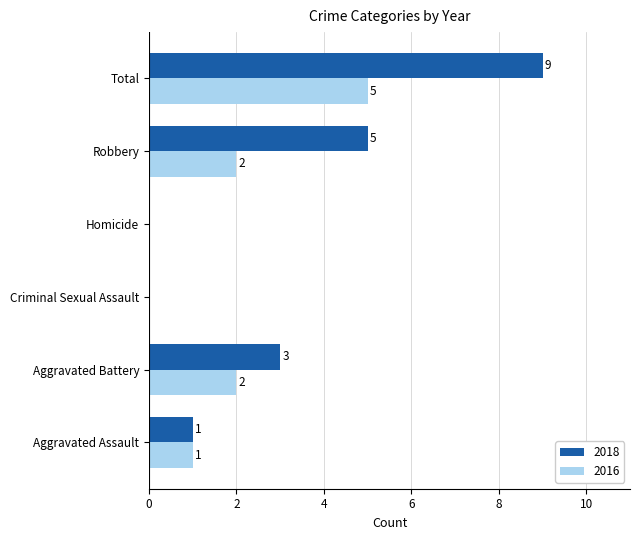

Is it true that 2016 equals 2 at Homicide?

False